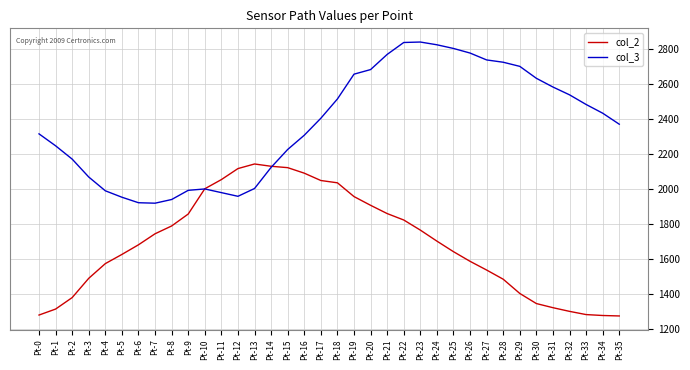

What is the greatest value displayed?

2838.2